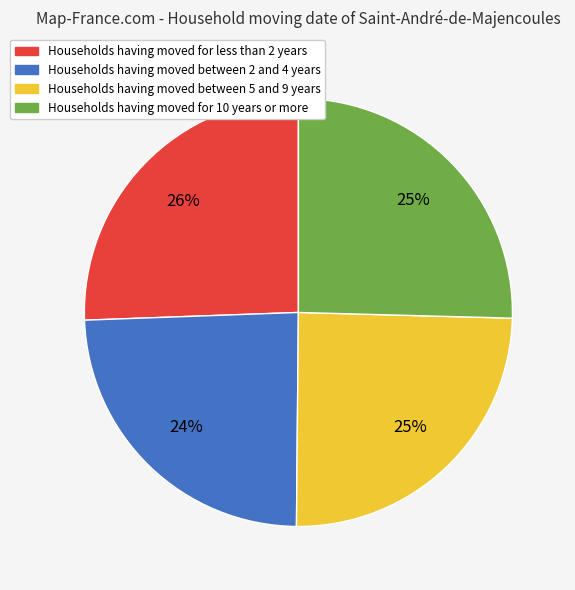

To the nearest percent, what is the average slice percentage?

25%